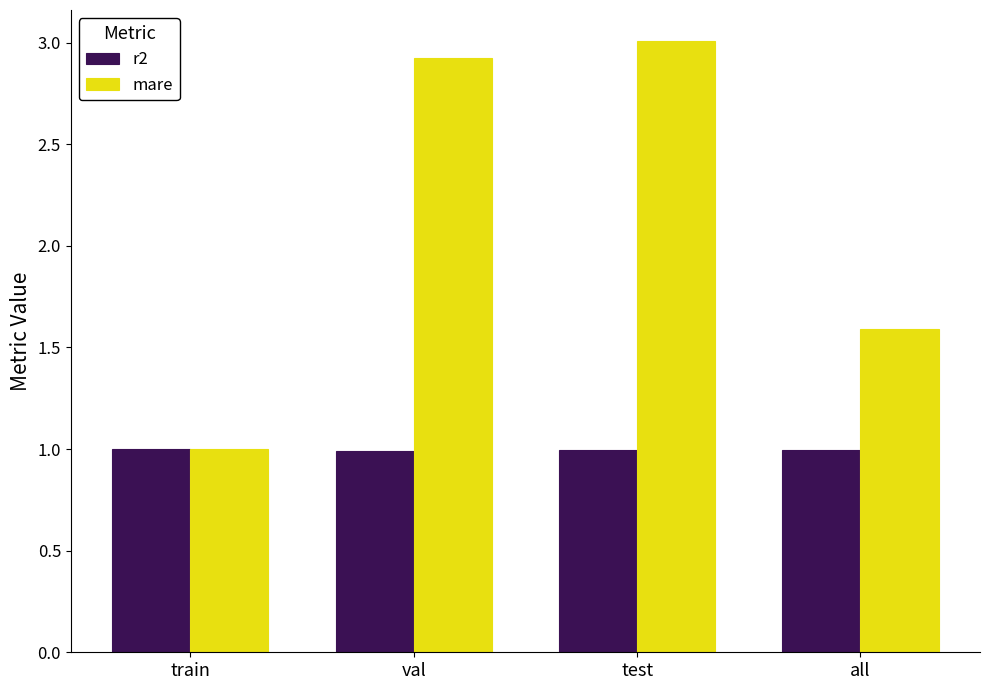

Which series changed the most between train and all?

mare